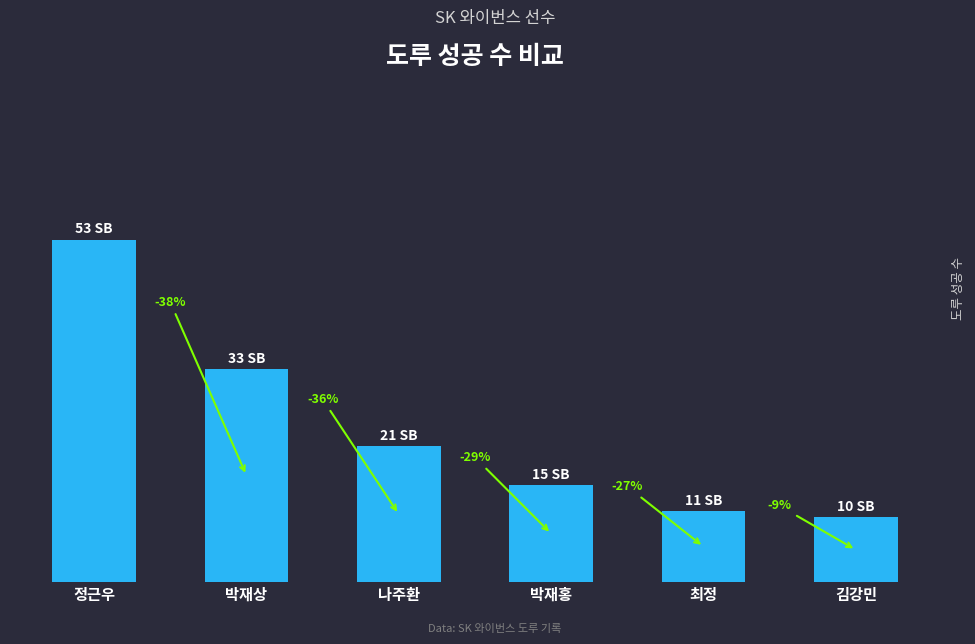

Does the chart contain any negative values?

No